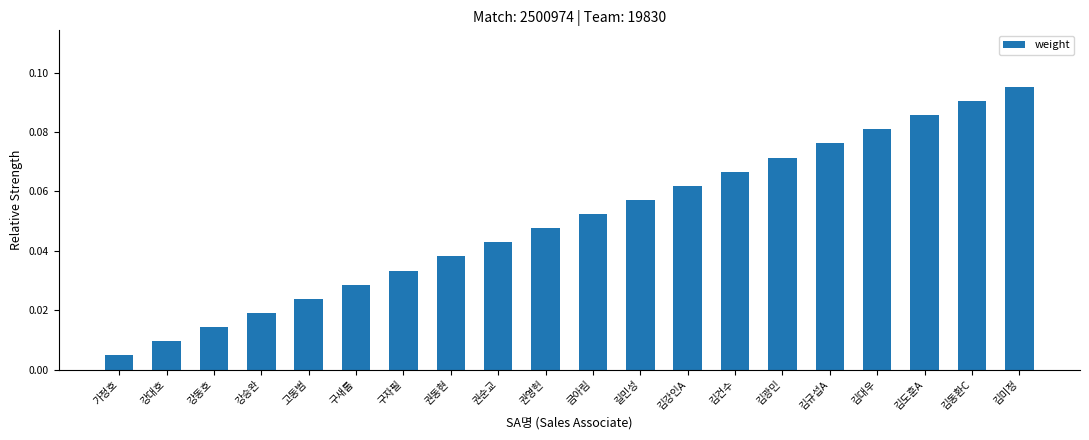

What is the label of the 8th bar from the right?

김강인A